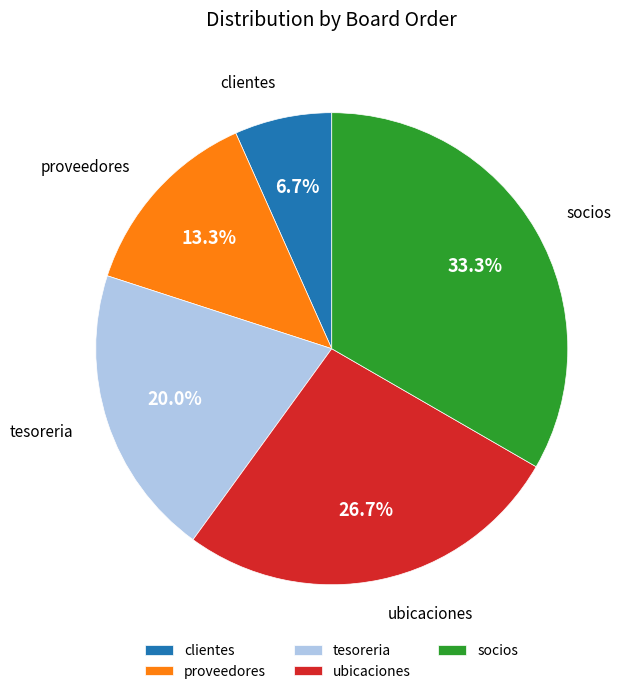

How many slices are in this pie chart?

5